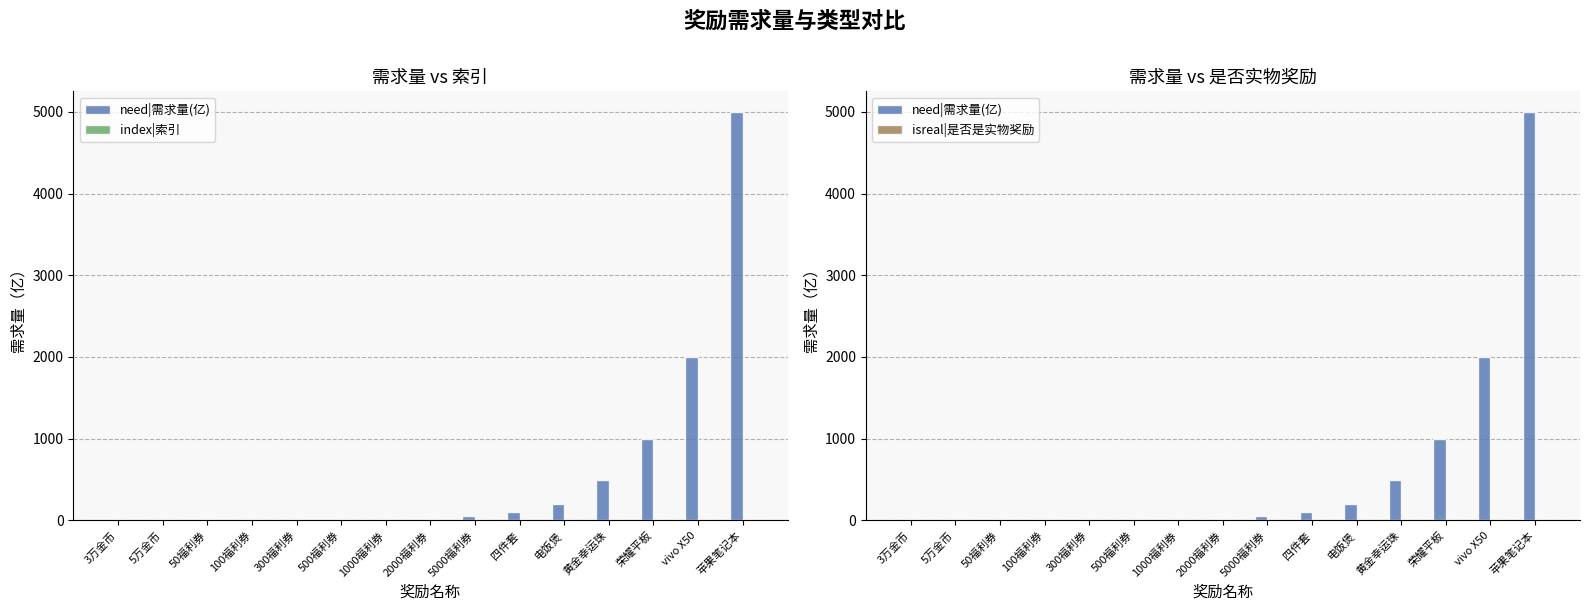

The index|索引 series shows 1.5 at 300福利券. True or false?

False